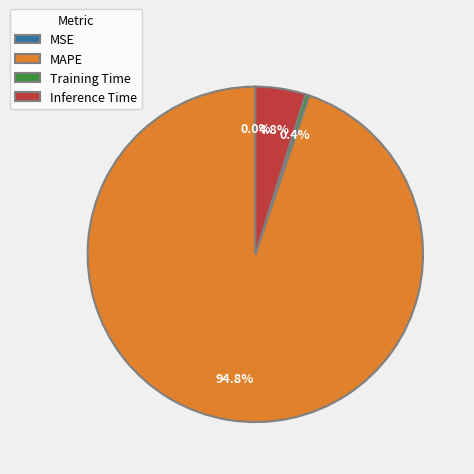

What portion of the pie excludes MAPE?

5.2%